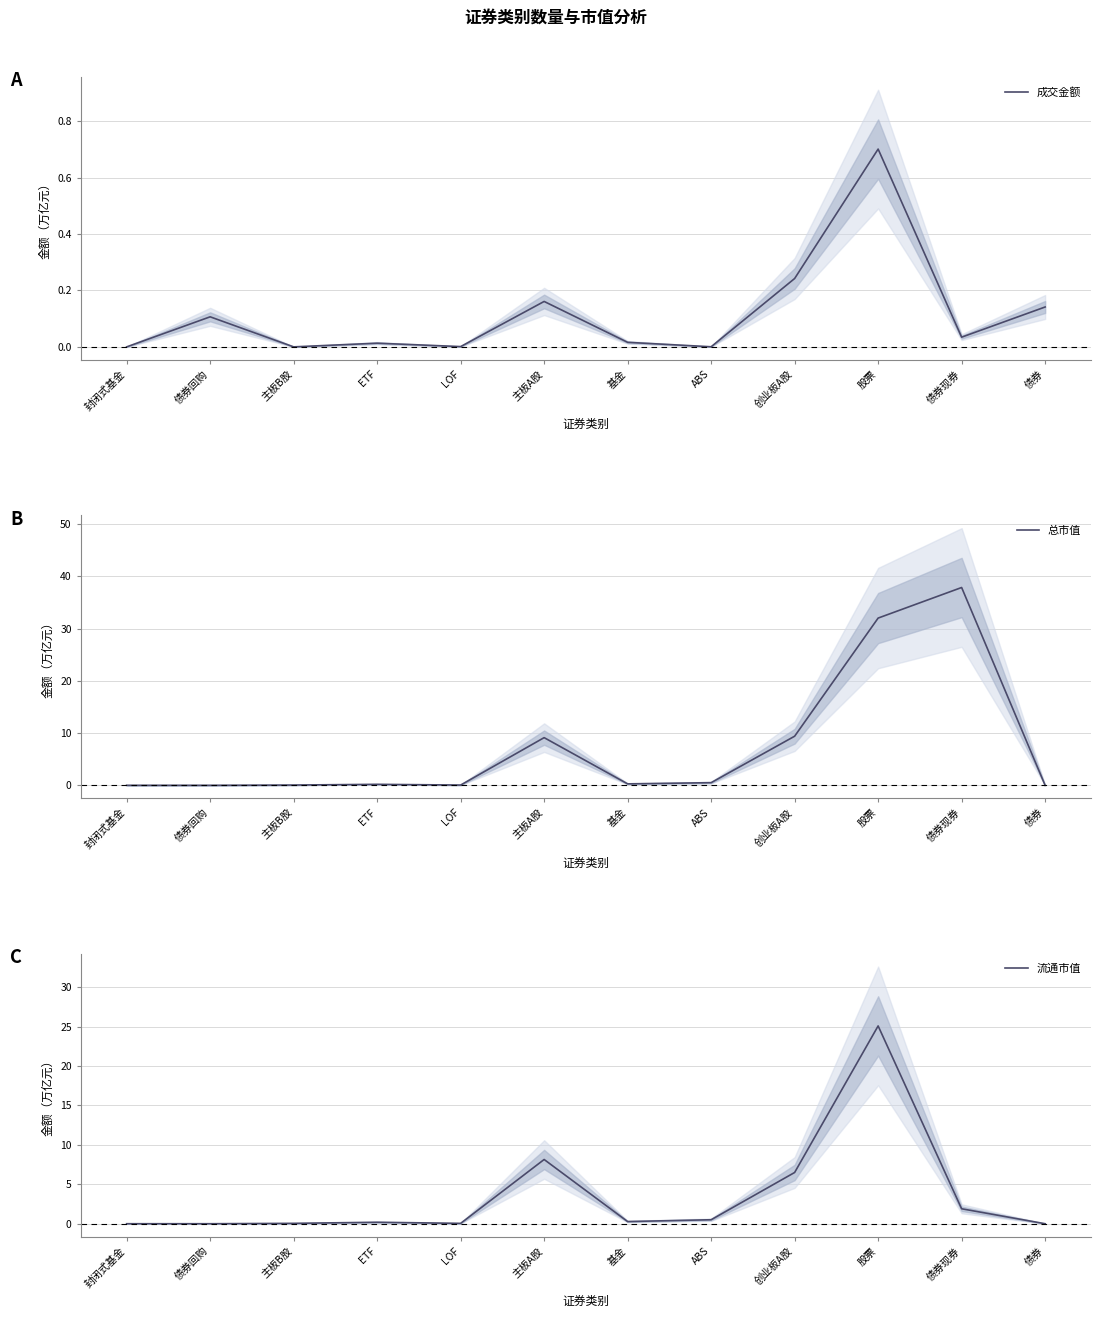

At which label does 总市值 reach its minimum?

债券回购